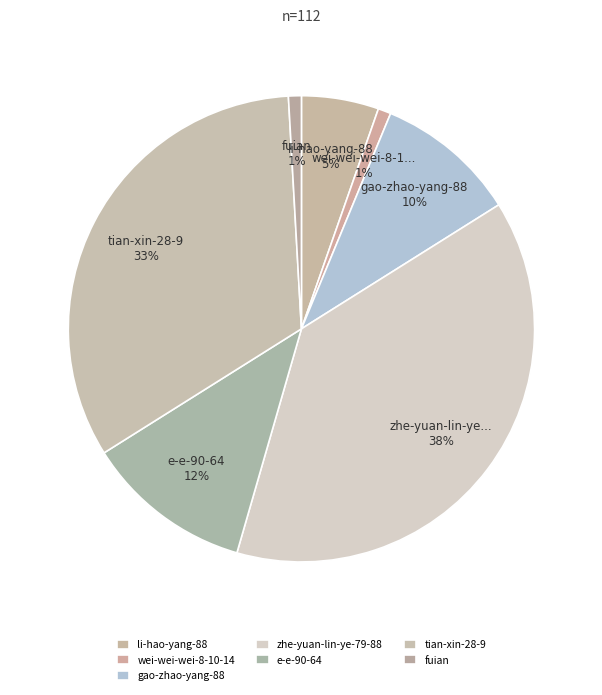

To the nearest percent, what portion does fuian represent?

1%